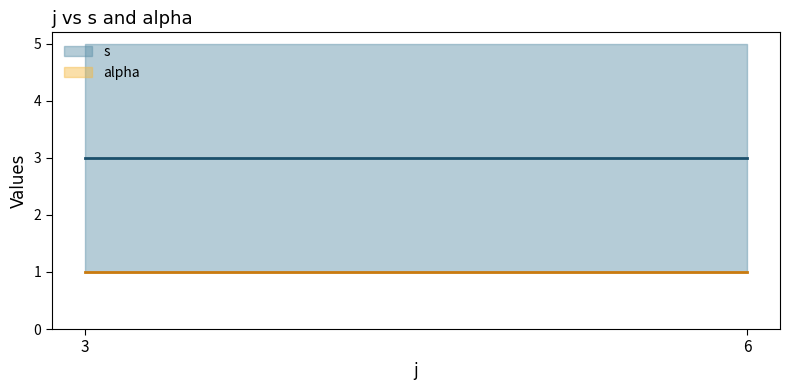

How many data points in s are less than 3?

4